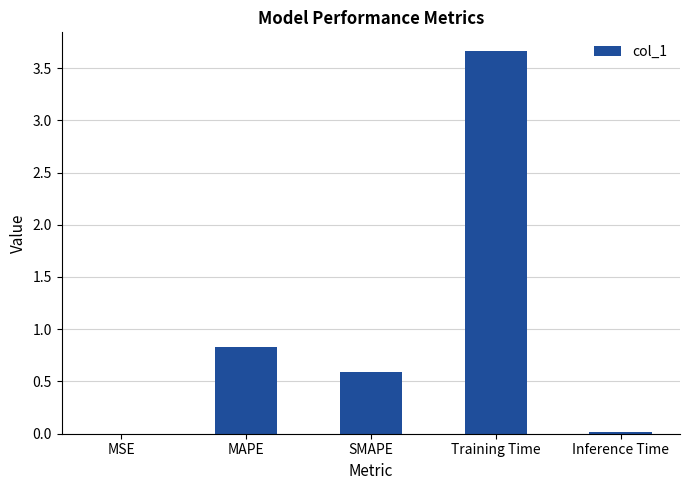

What is the sum of all values?

5.1